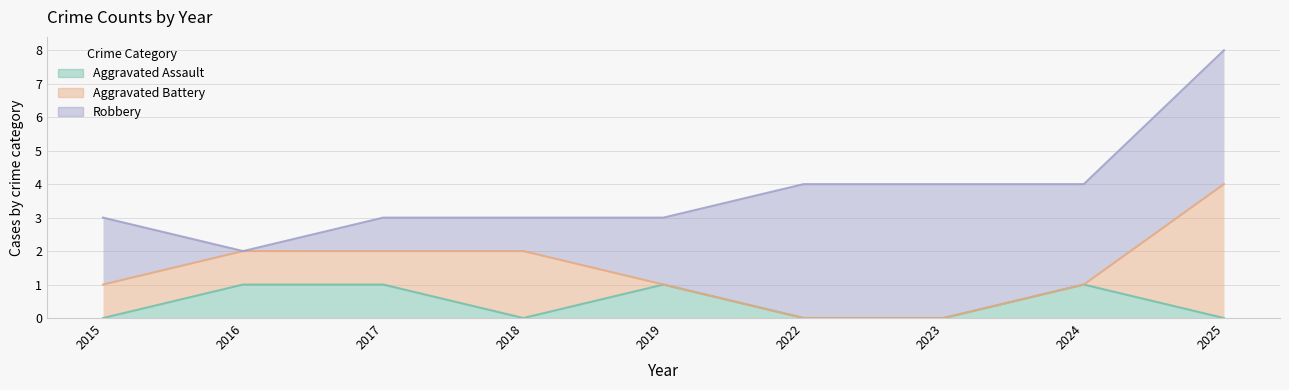

True or false: Aggravated Battery and Aggravated Assault intersect in this chart.

True